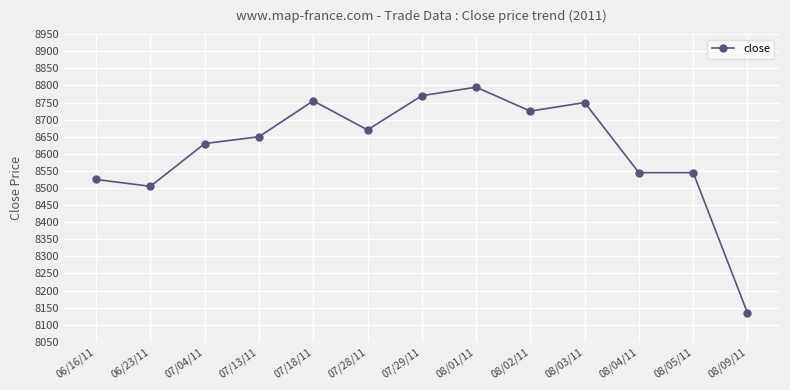

What position from the left is 08/01/11?

8